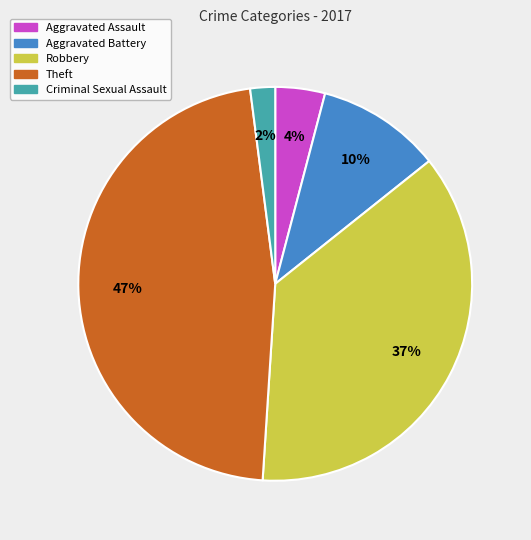

What is the largest slice in the pie chart?

Theft